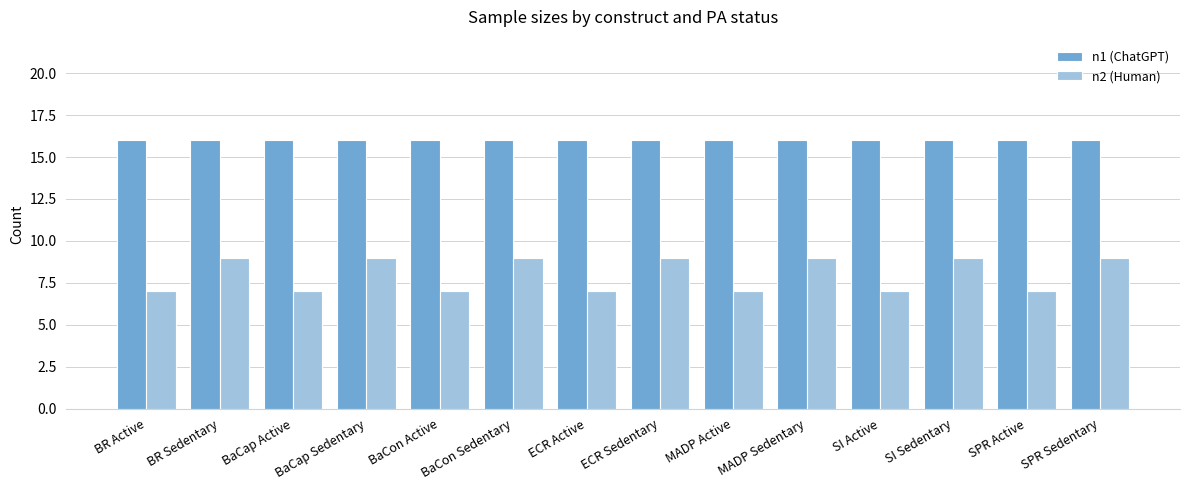

Which series has the widest spread of values?

n2 (Human)